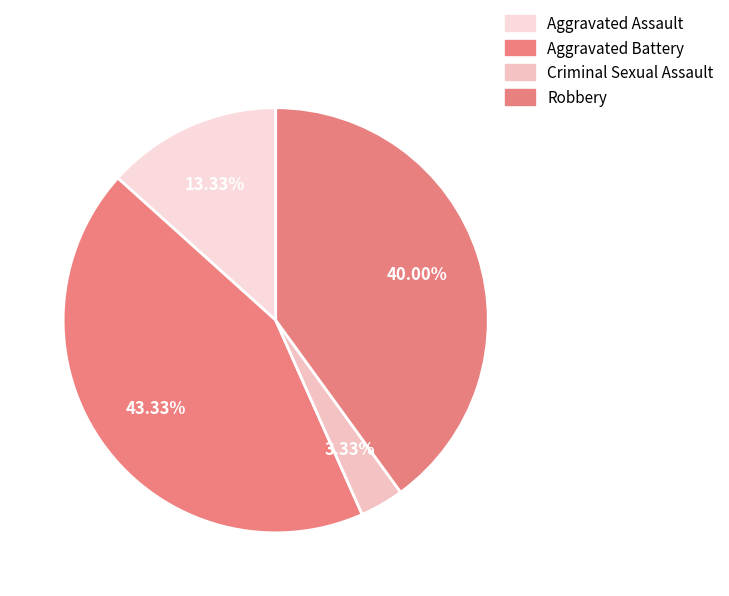

To the nearest percent, what percentage of the pie is Aggravated Assault?

13%